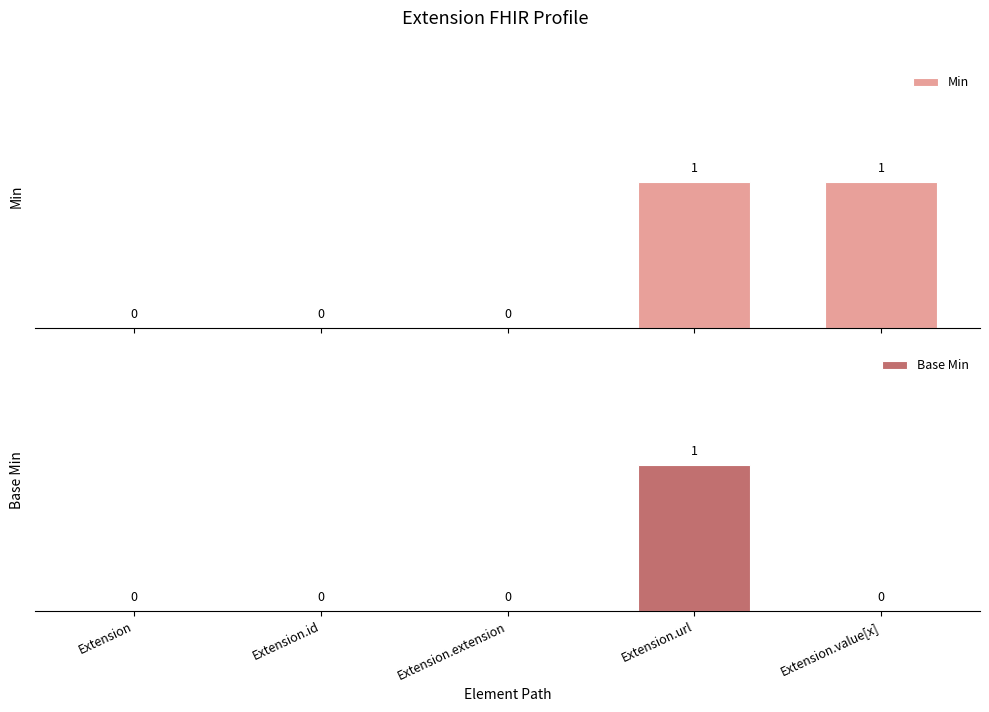

Is it true that Base Min equals 0 at Extension.extension?

True